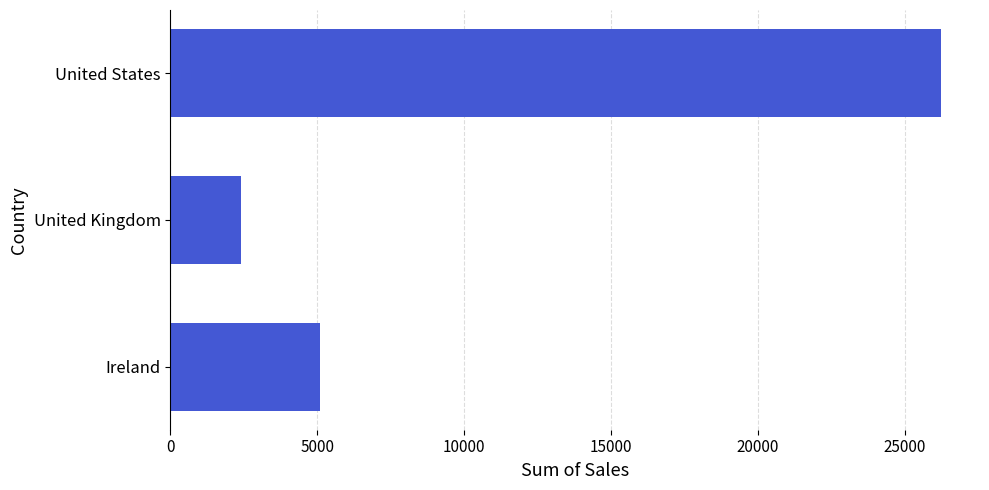

How many values exceed 5106?

2